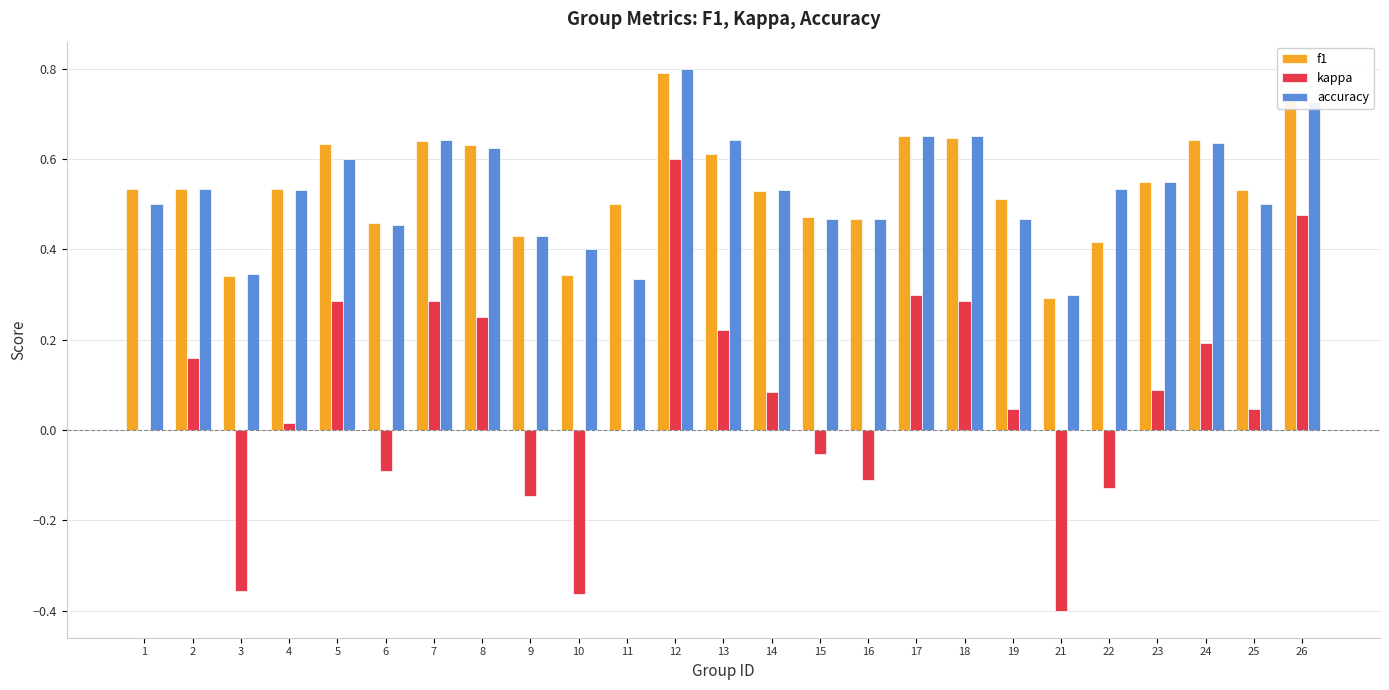

Which series has the largest range (max minus min)?

kappa